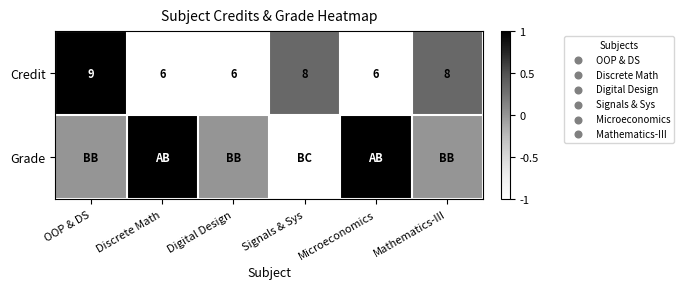

What is the sum of all Credit values?

43